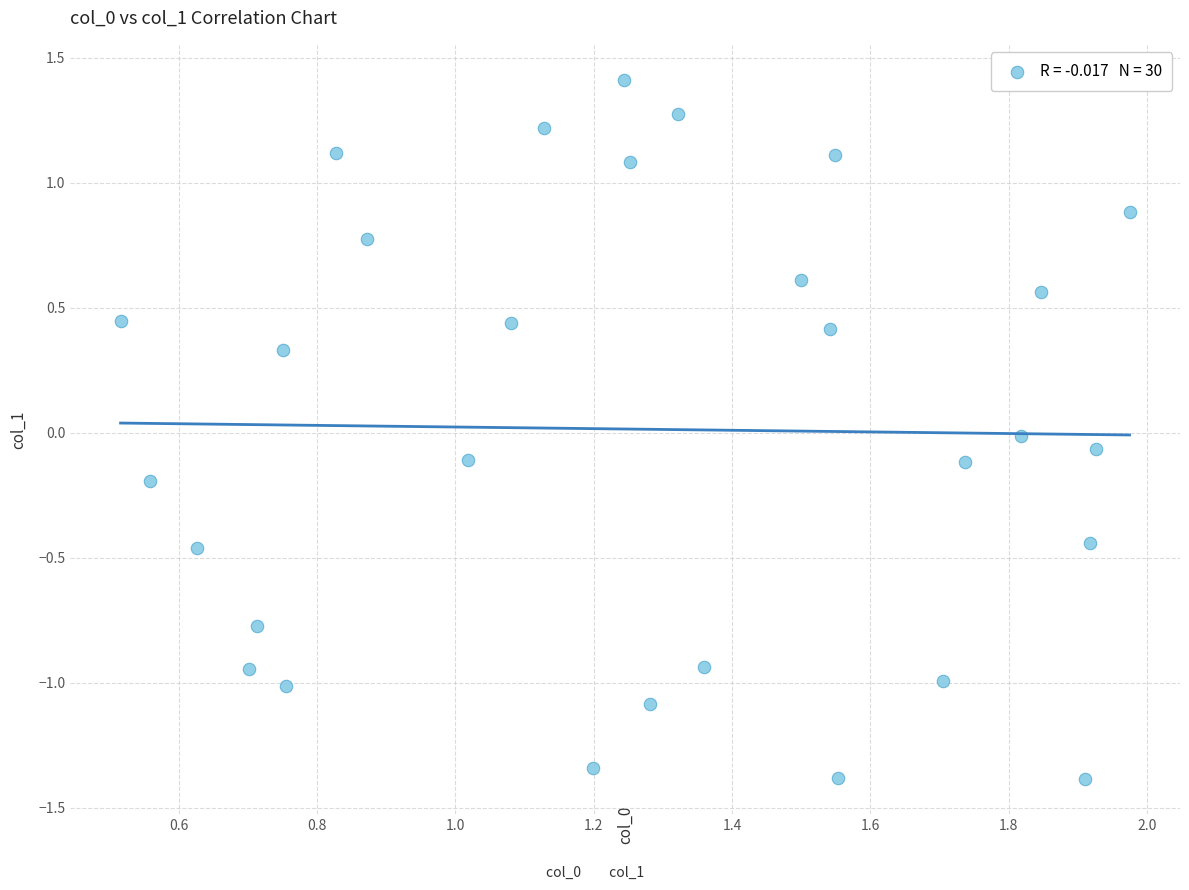

What is the range of X values (max minus min)?

1.5